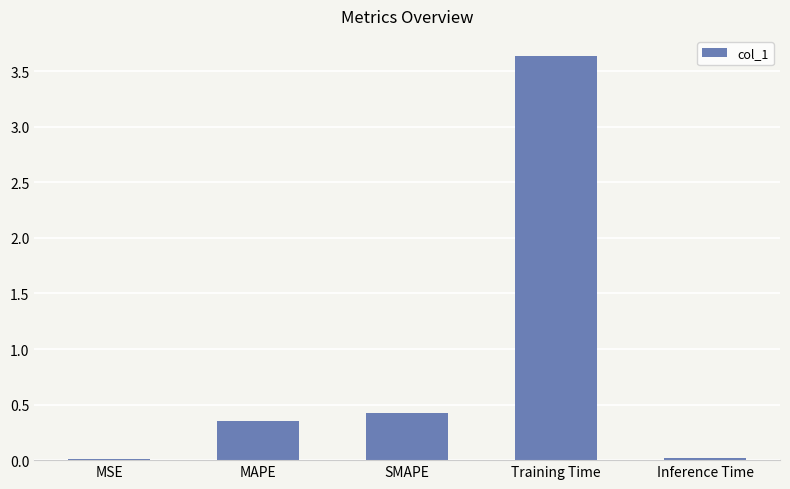

What is the sum of all values?

4.4